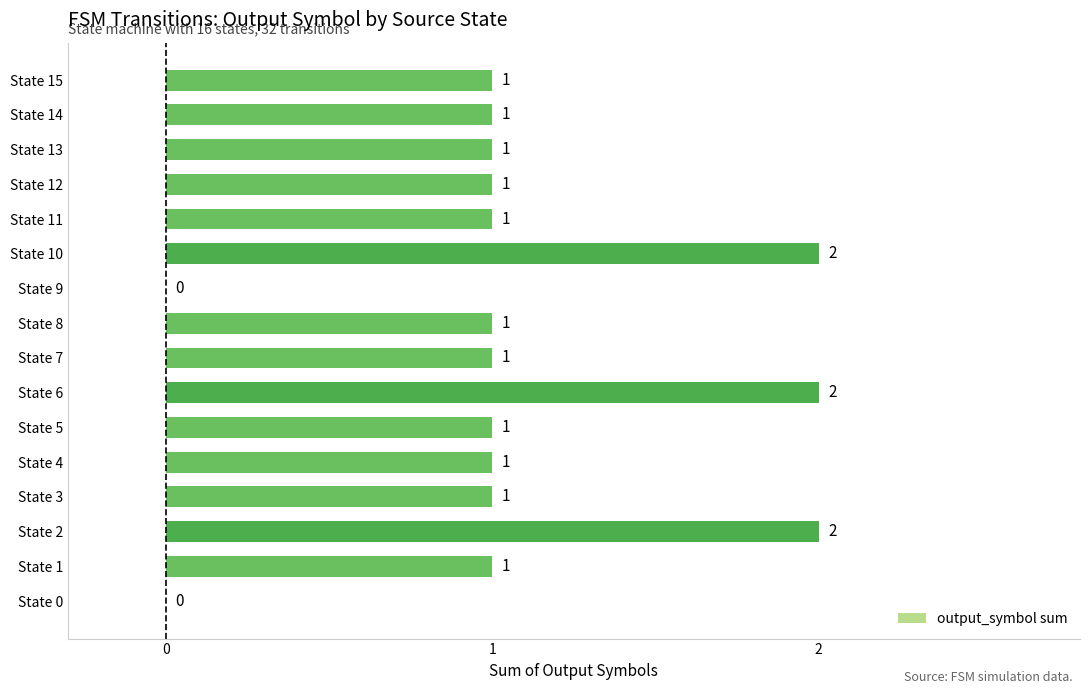

How many positive values are there?

14